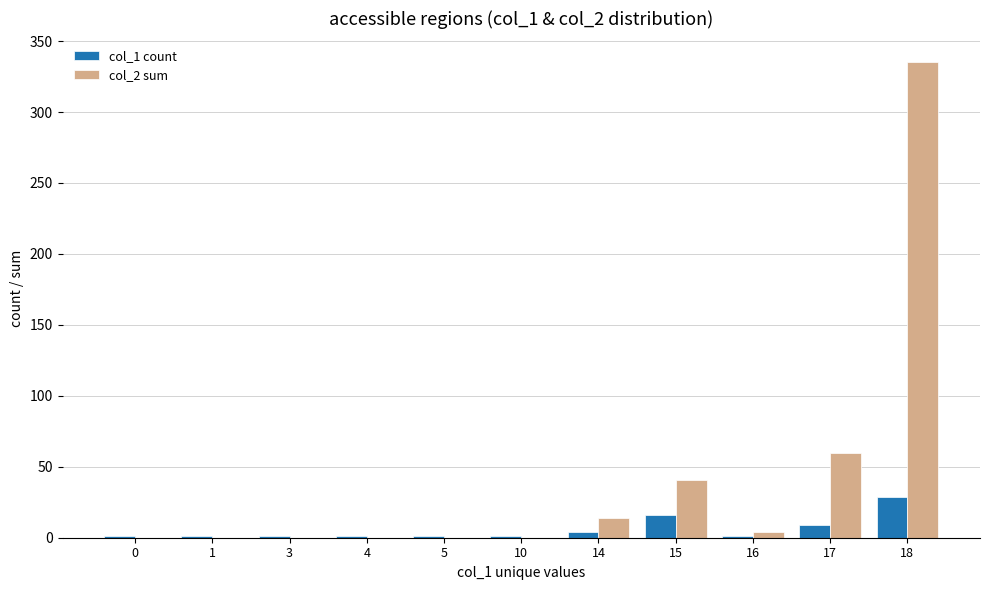

How many distinct data groups are displayed?

2